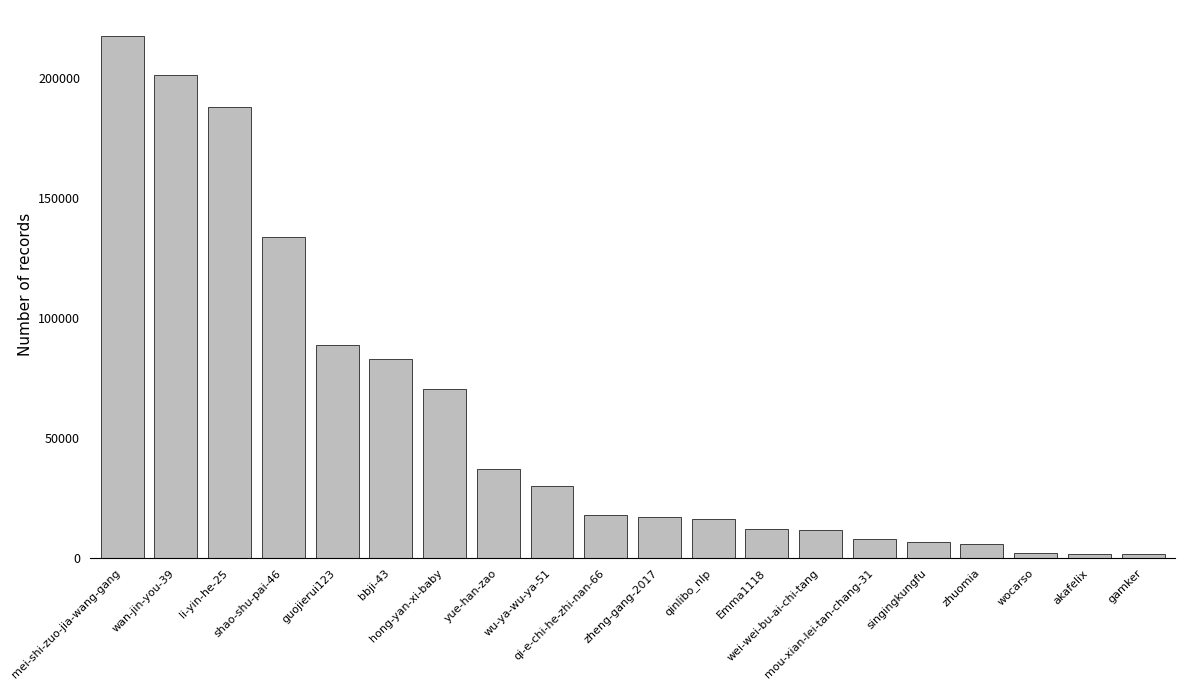

What is the difference between the maximum and minimum values?

215908